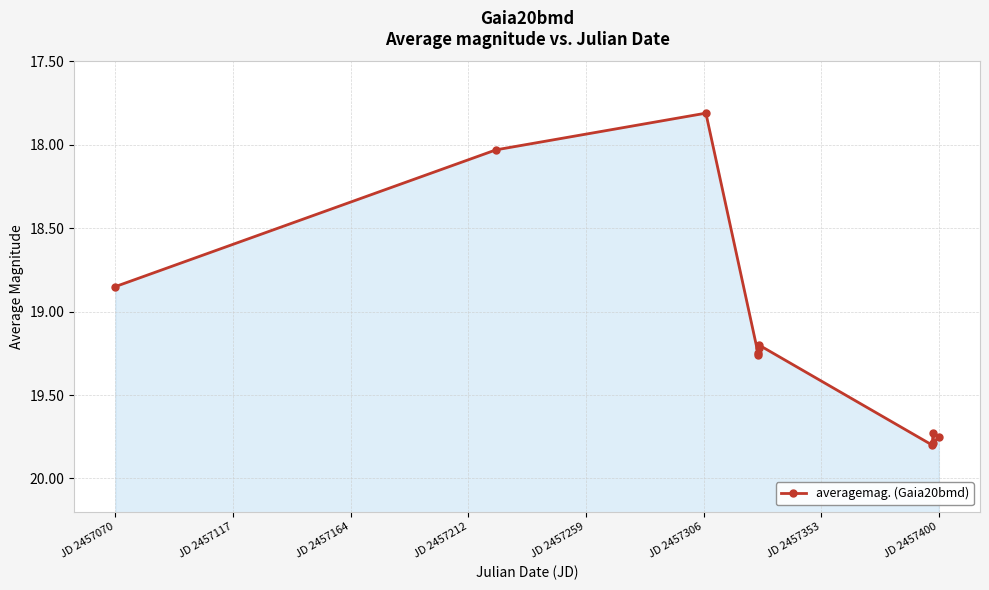

Does the chart have visible grid lines?

Yes